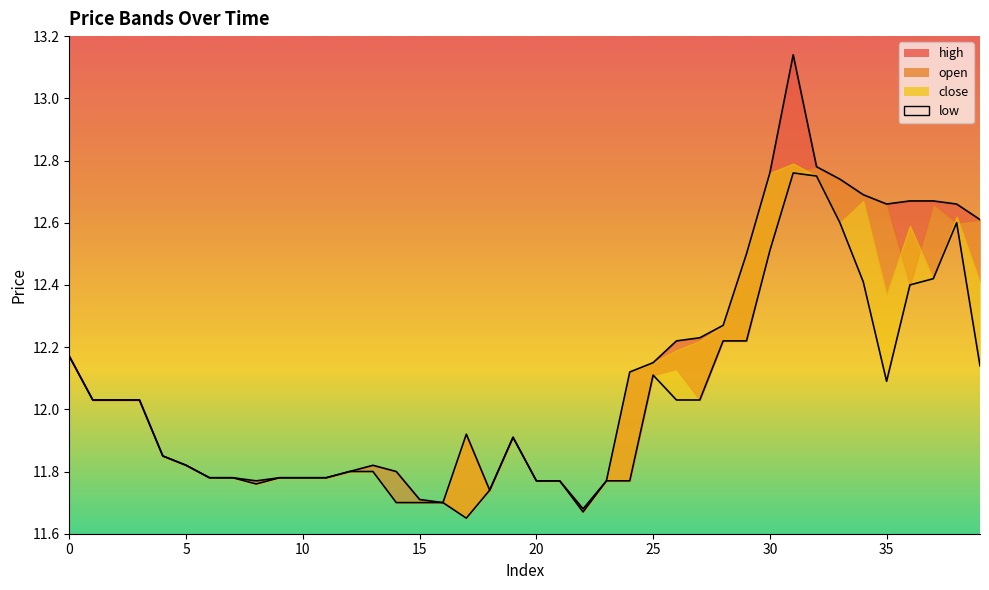

What is the difference between the maximum and minimum values in the high_line series?

1.5